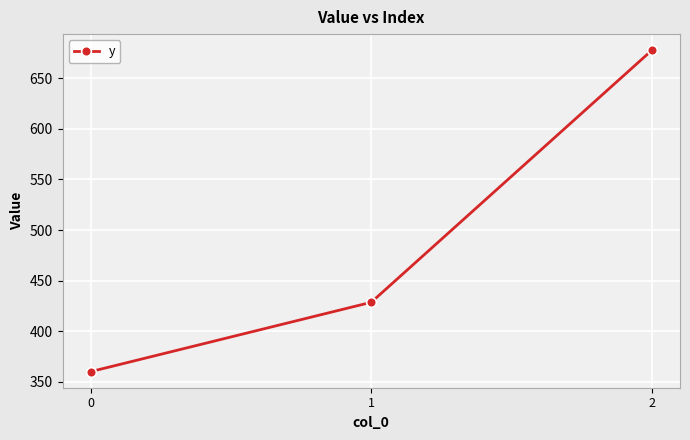

What is the value of the 2nd point from the left?

428.6